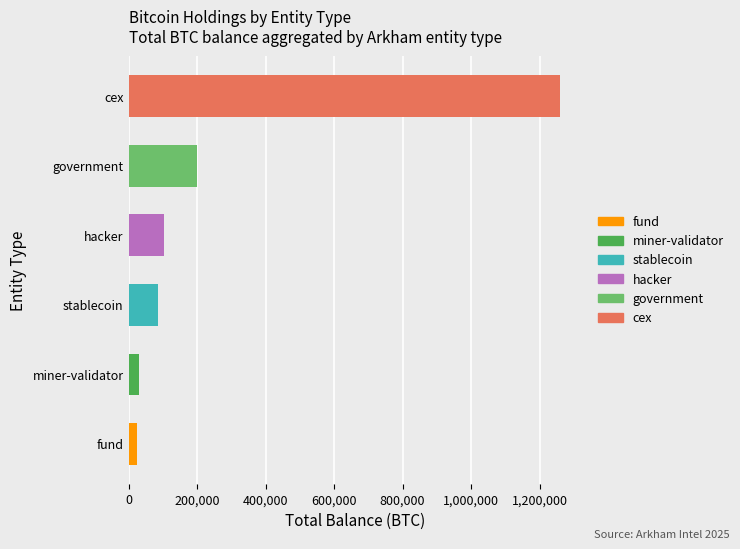

True or false: the data shows 31643.4 at miner-validator.

True